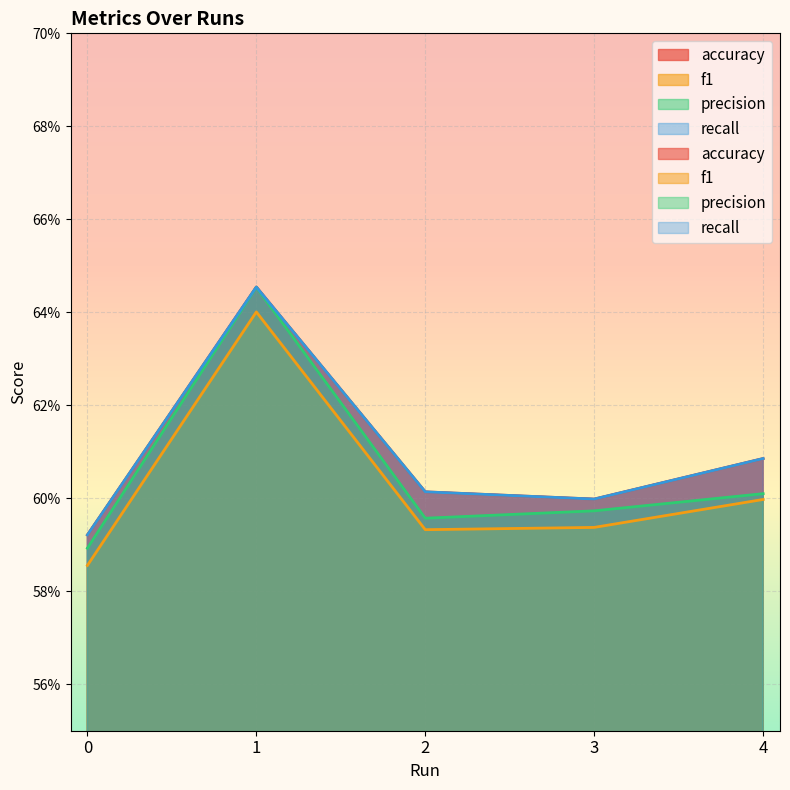

How many lines are shown in the chart?

4